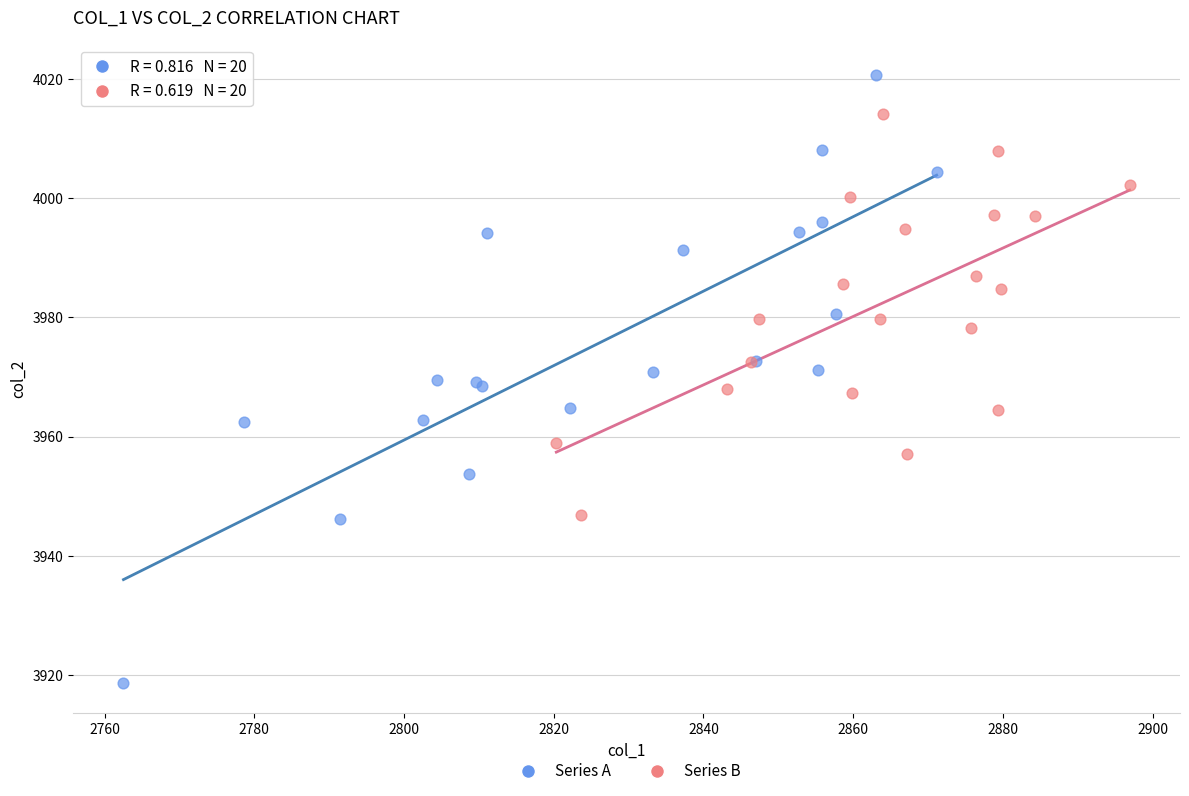

Which series contains the lowest Y value?

Series A